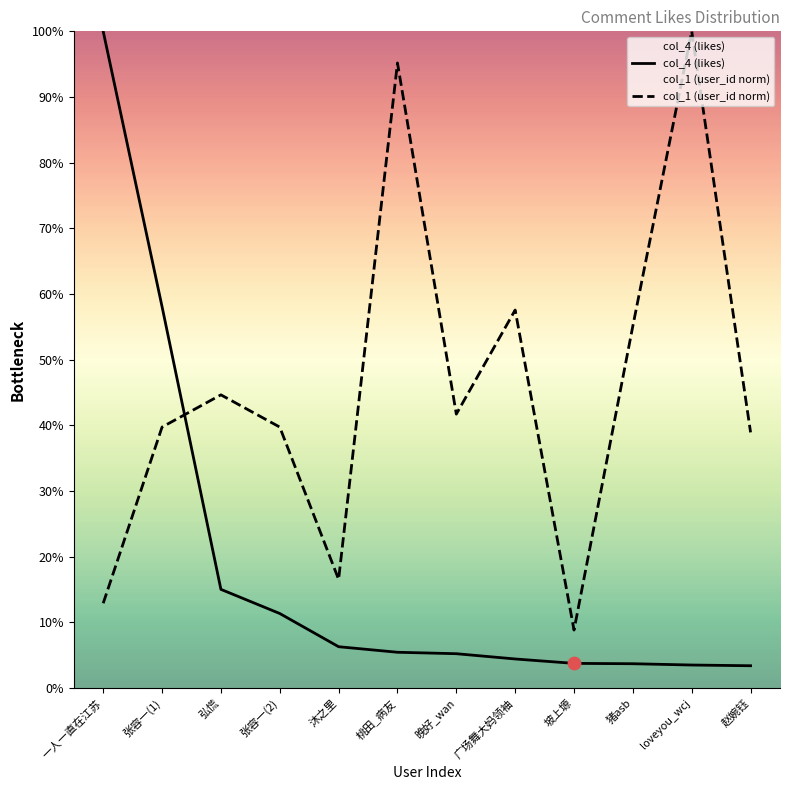

Which series contains the highest Y value?

col_1